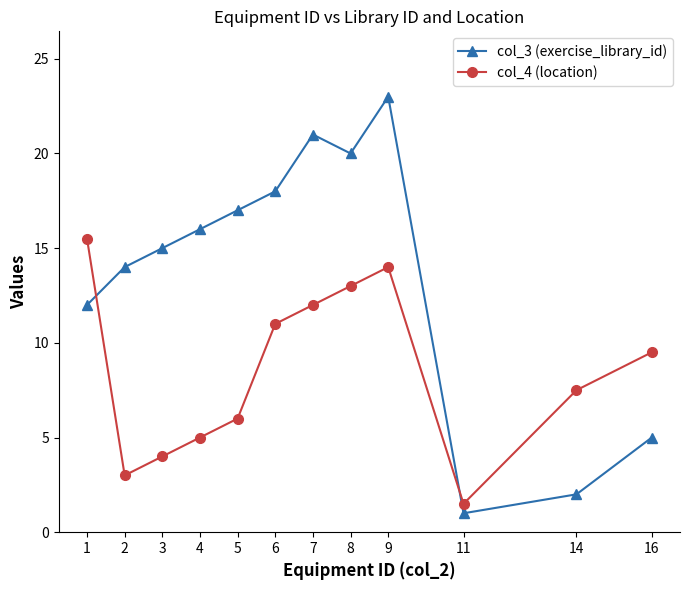

What is the difference between the second highest and second lowest values in the col_4 (location) series?

11.0